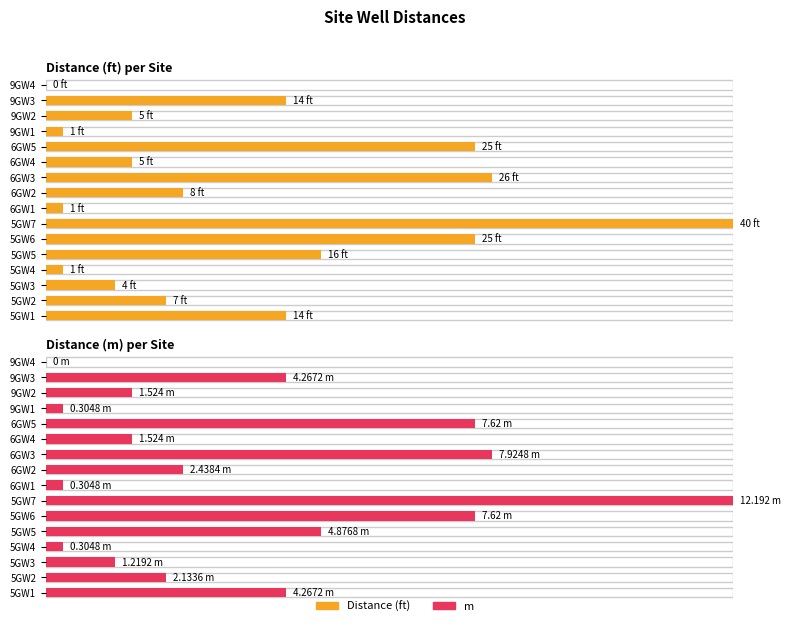

Between 5GW3 and 6GW4, which series saw the biggest shift?

Distance (ft)